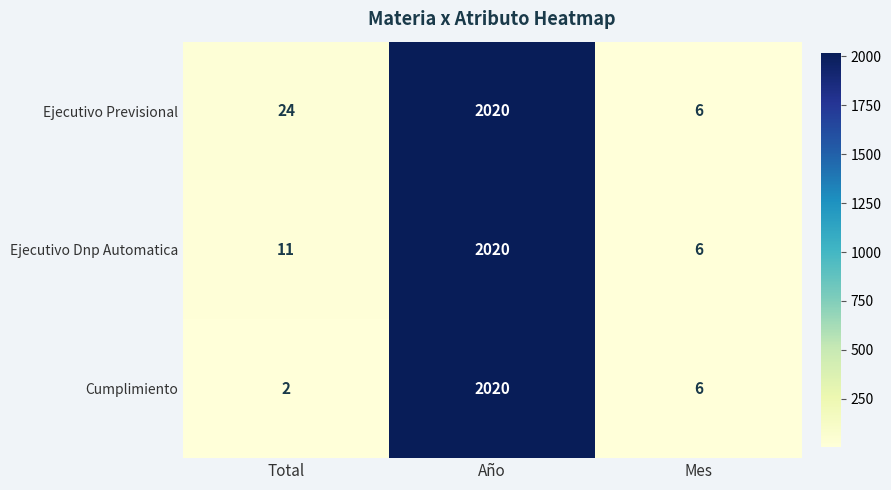

What is the sum of all Ejecutivo Dnp Automatica values?

2037